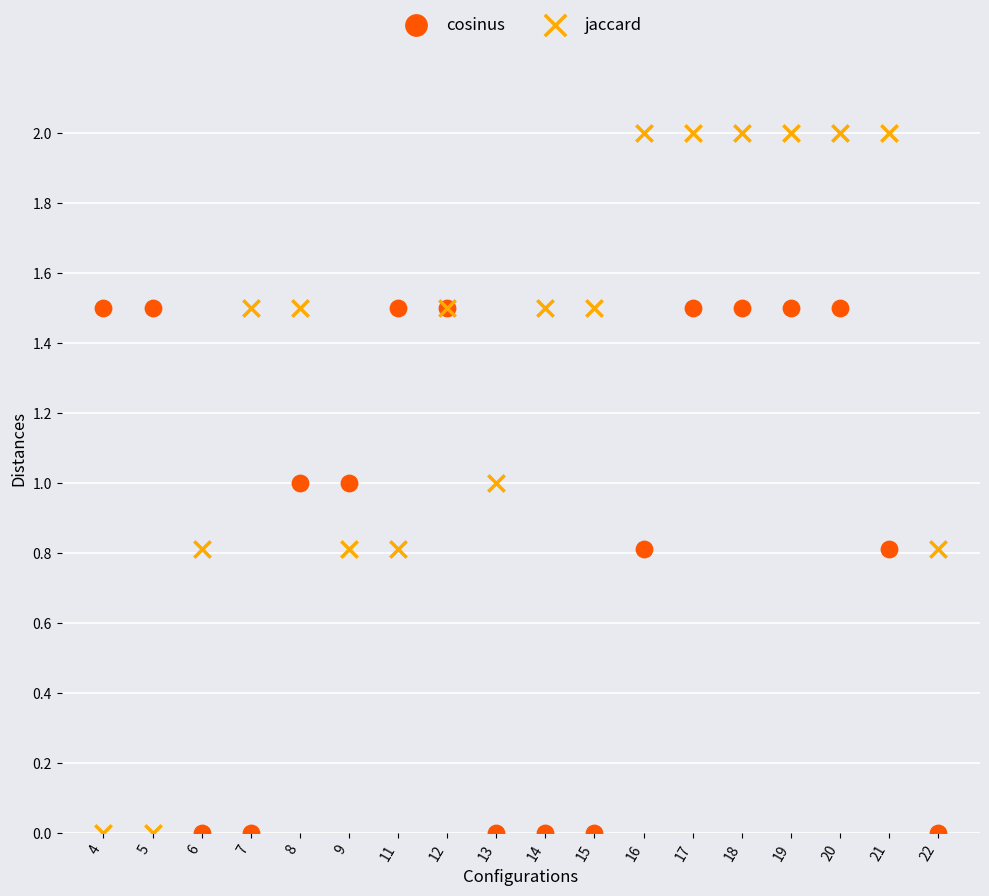

Which series reaches the maximum Y coordinate?

jaccard